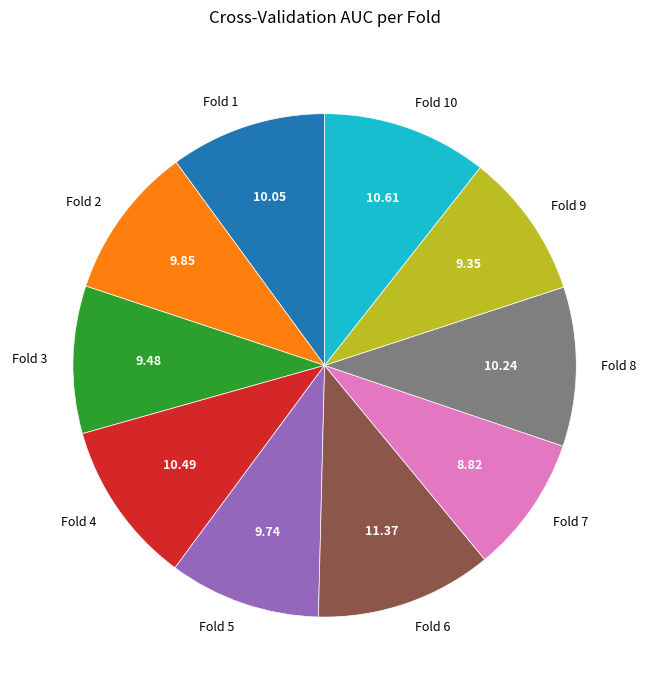

Does any single category account for the majority?

No